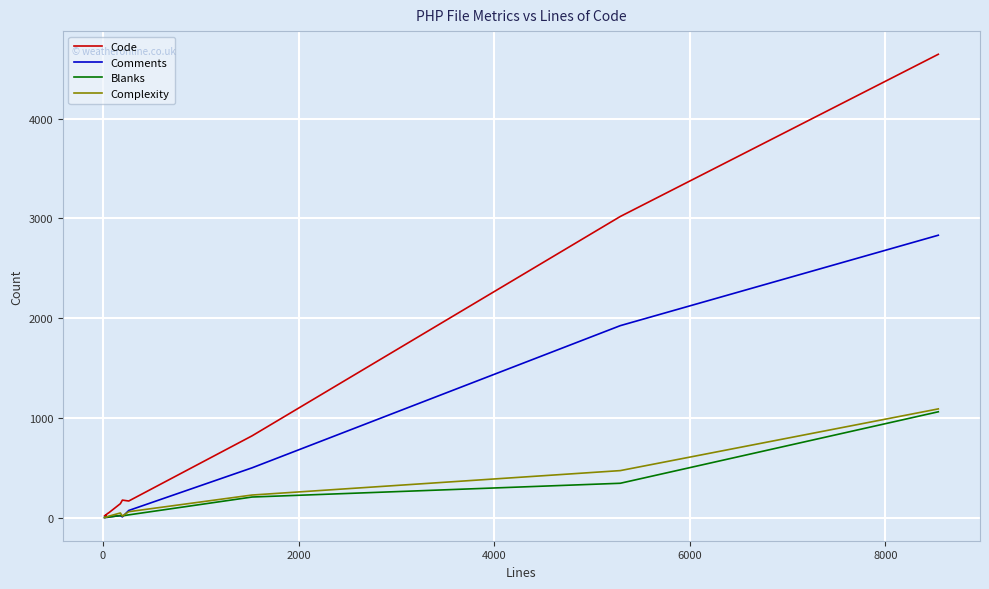

What is the average value of the Comments series?

384